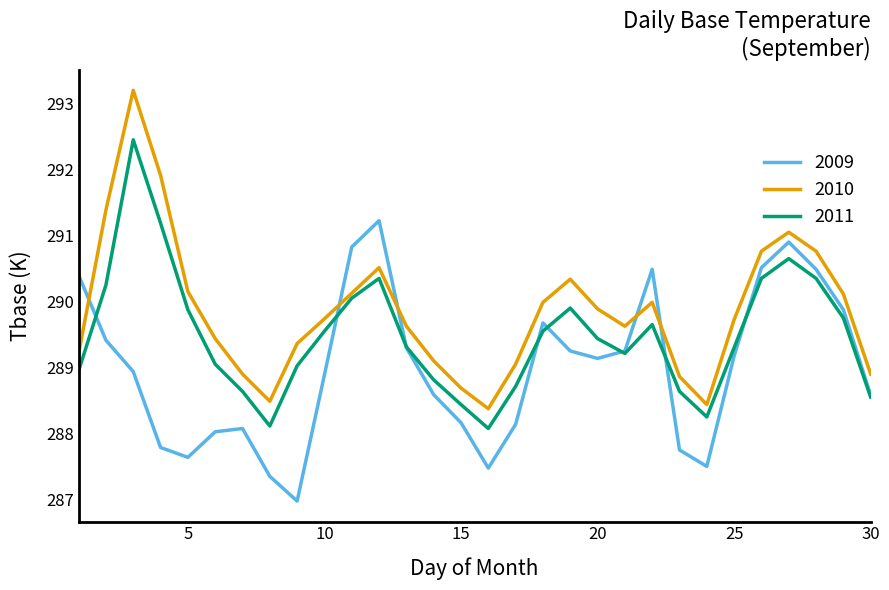

What is the greatest value displayed?

293.2